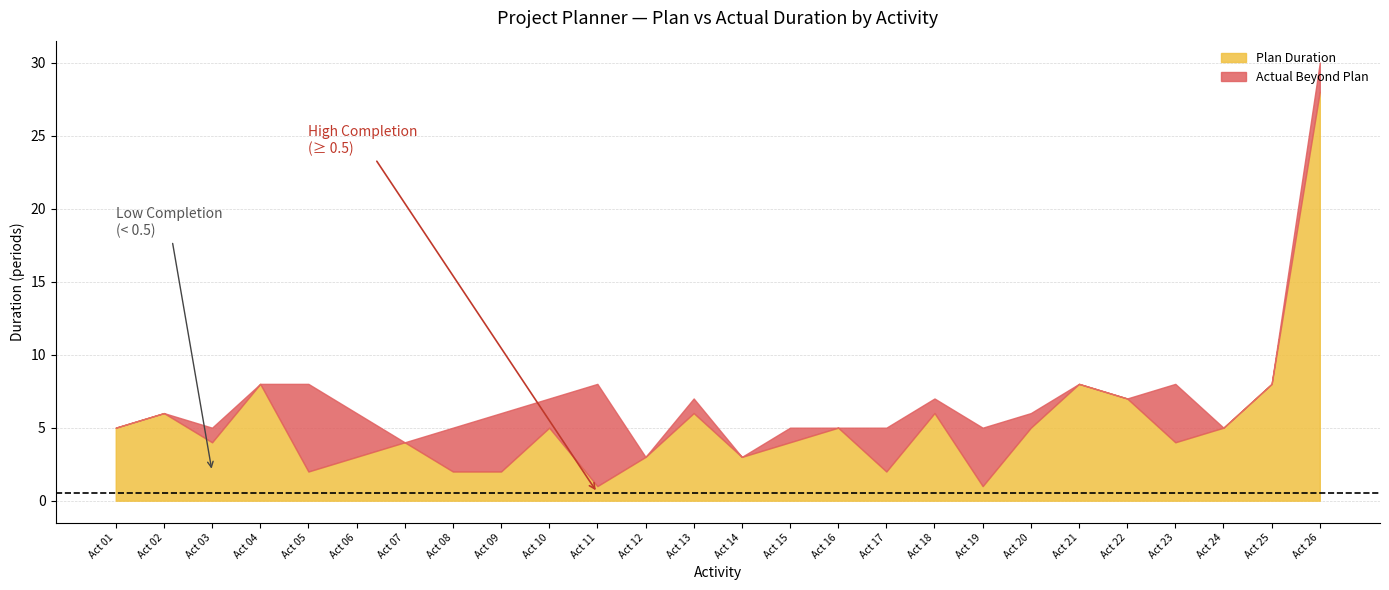

Which series has the largest total across all categories?

plan_start